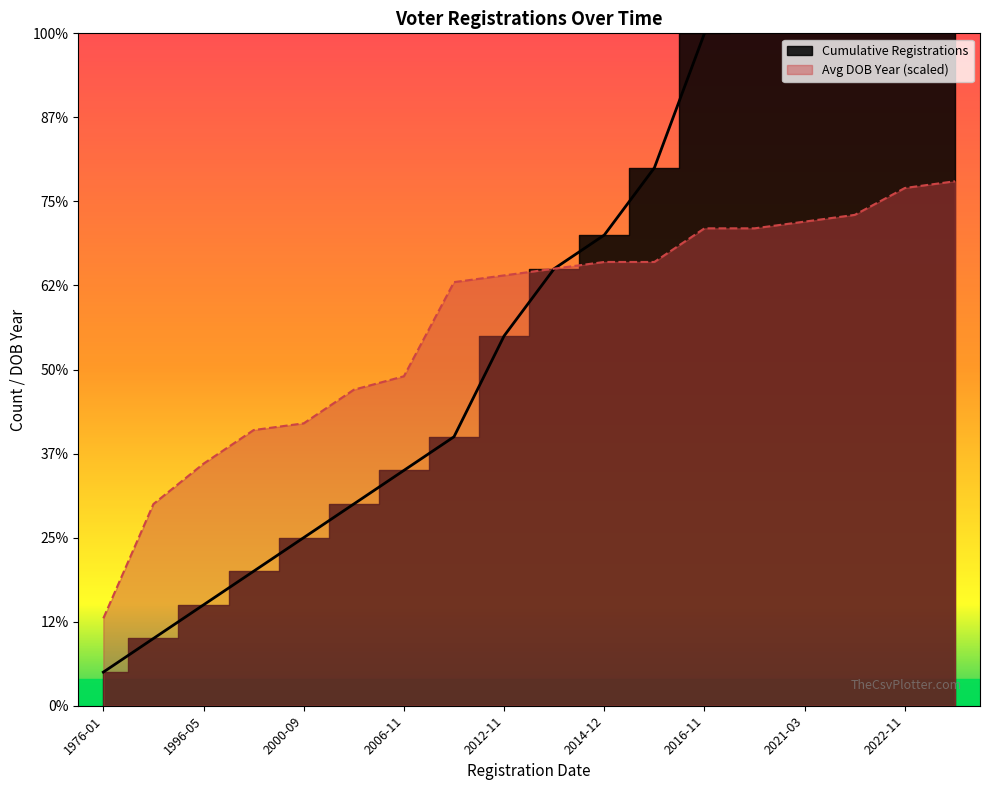

Reading left to right, extract all data points from this chart.

Voters Registered: 1976-01=1.0	1982-01=2.0	1996-05=3.0	1999-12=4.0	2000-09=5.0	2000-11=6.0	2006-11=7.0	2010-11=8.0	2012-11=11.0	2014-11=13.0	2014-12=14.0	2015-11=16.0	2016-11=20.0	2018-07=21.0	2021-03=22.0	2022-10=23.0	2022-11=26.0	2024-08=27.0
Avg DOB Year: 1976-01=2.6	1982-01=6.0	1996-05=7.2	1999-12=8.2	2000-09=8.4	2000-11=9.4	2006-11=9.8	2010-11=12.6	2012-11=12.8	2014-11=13.0	2014-12=13.2	2015-11=13.2	2016-11=14.2	2018-07=14.2	2021-03=14.4	2022-10=14.6	2022-11=15.4	2024-08=15.6